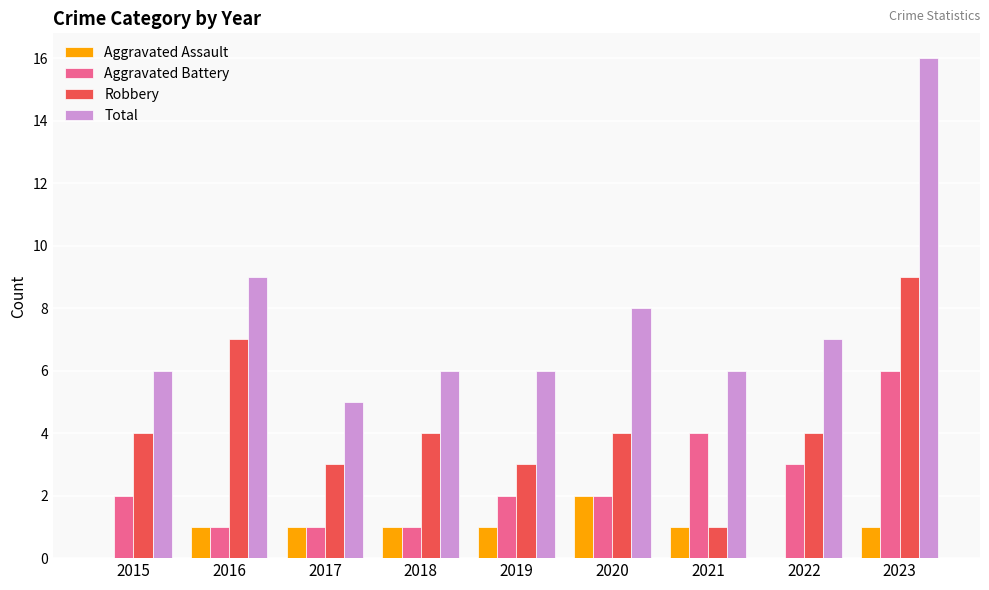

What are all the series names shown in the legend?

Aggravated Assault, Aggravated Battery, Robbery, Total